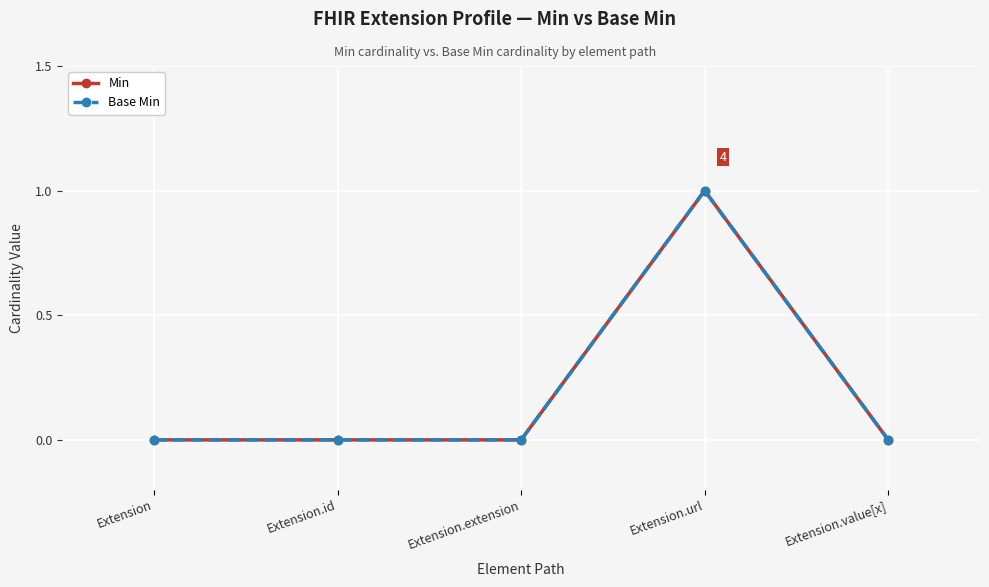

Where is the first local maximum for Min?

Extension.url